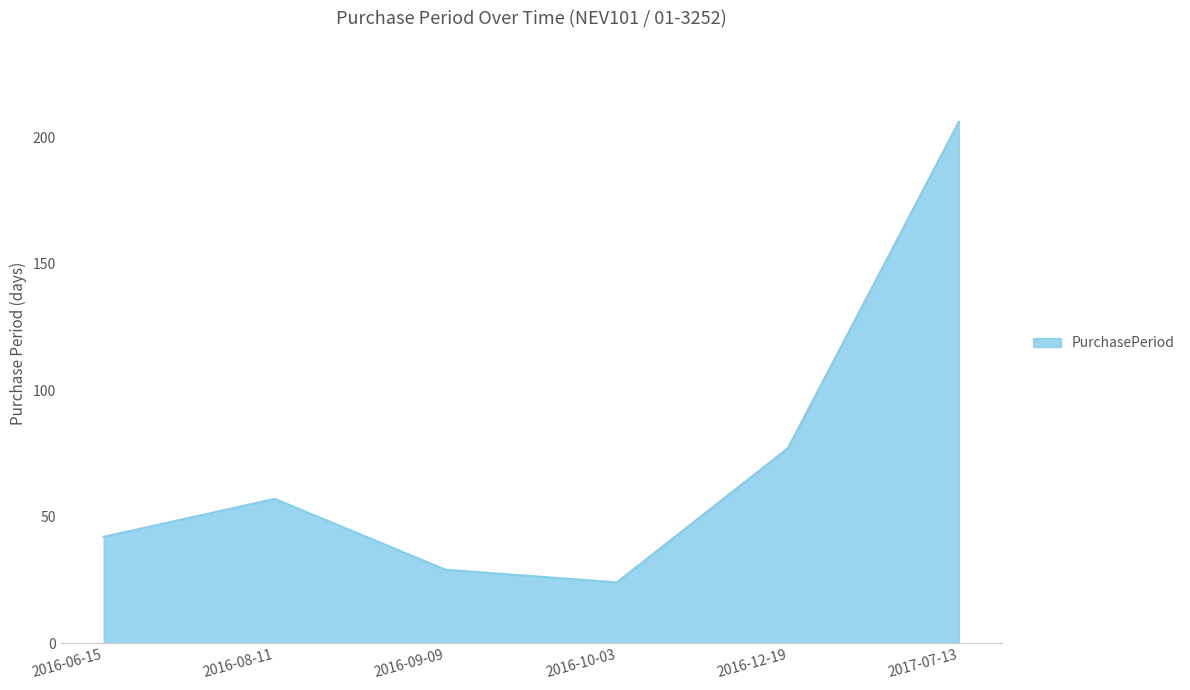

What is the sum of the values at 2016-08-11 and 2016-09-09?

86